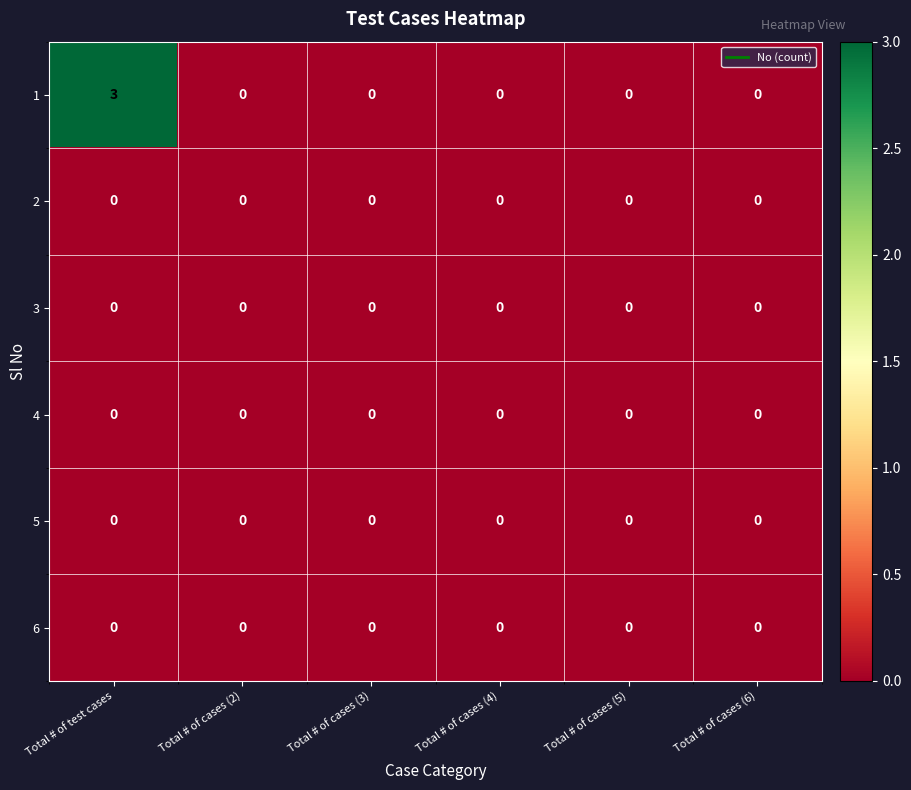

What is the greatest value displayed?

3